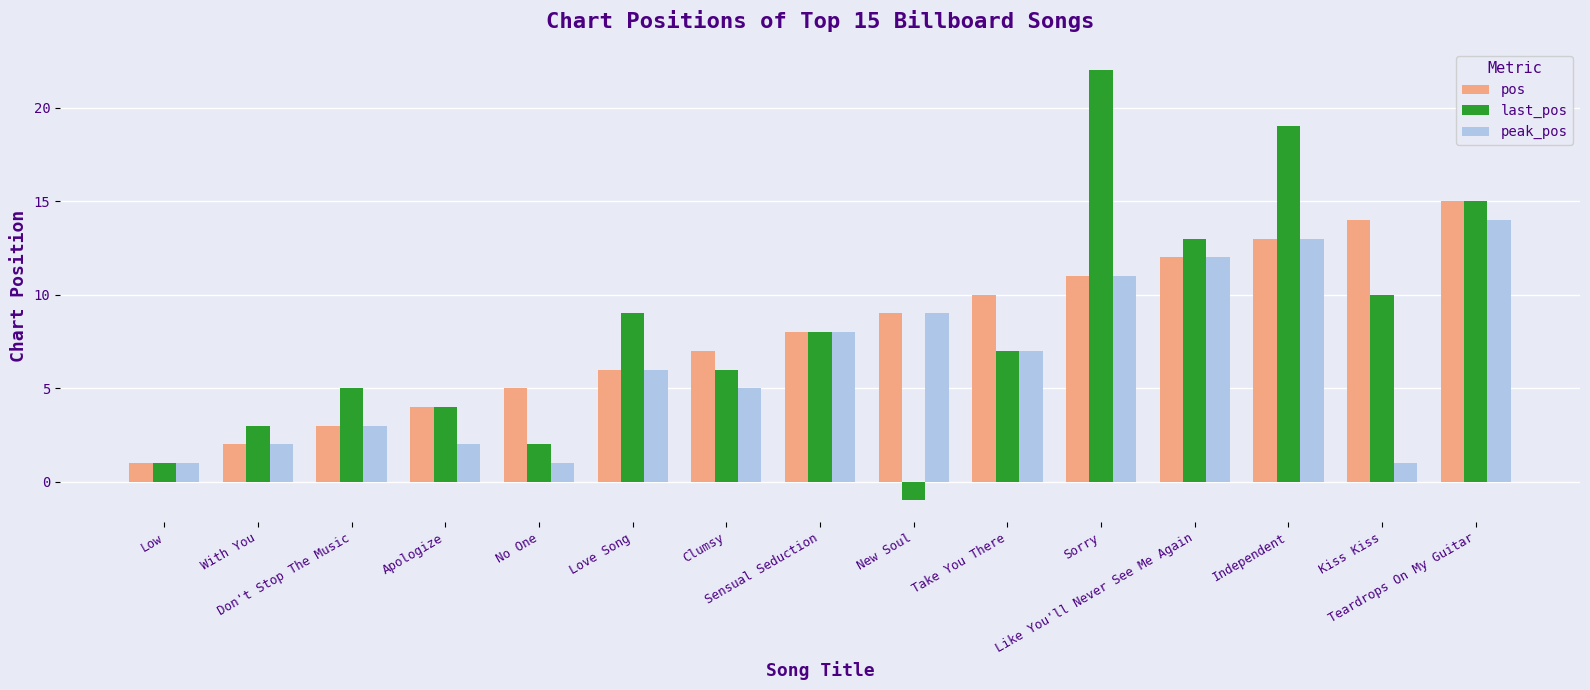

What is the sum of the pos values at With You and Kiss Kiss?

16